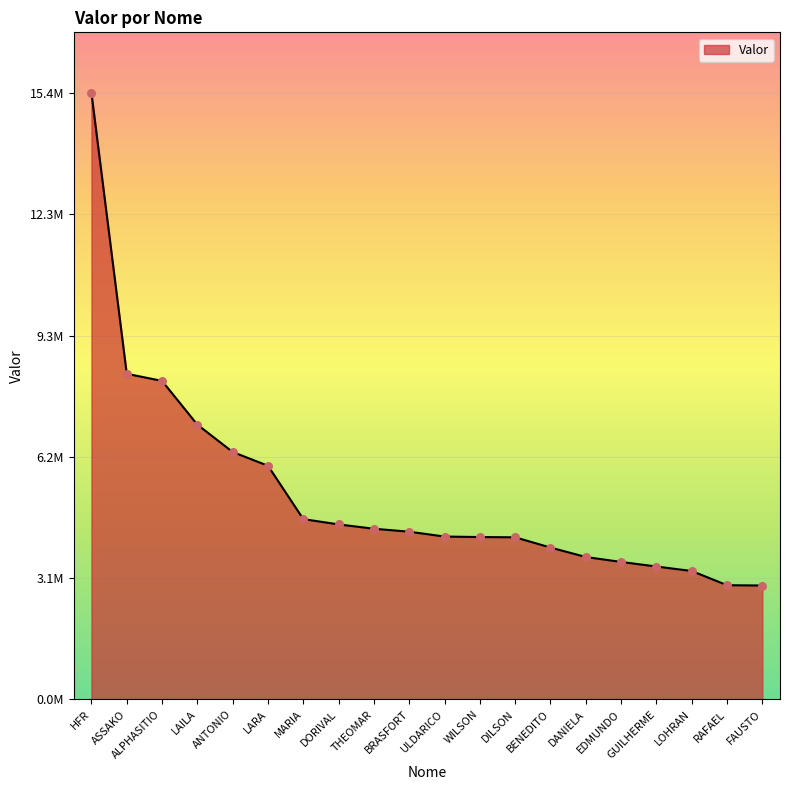

What is the ratio of the value at DILSON to the value at ASSAKO?

0.5